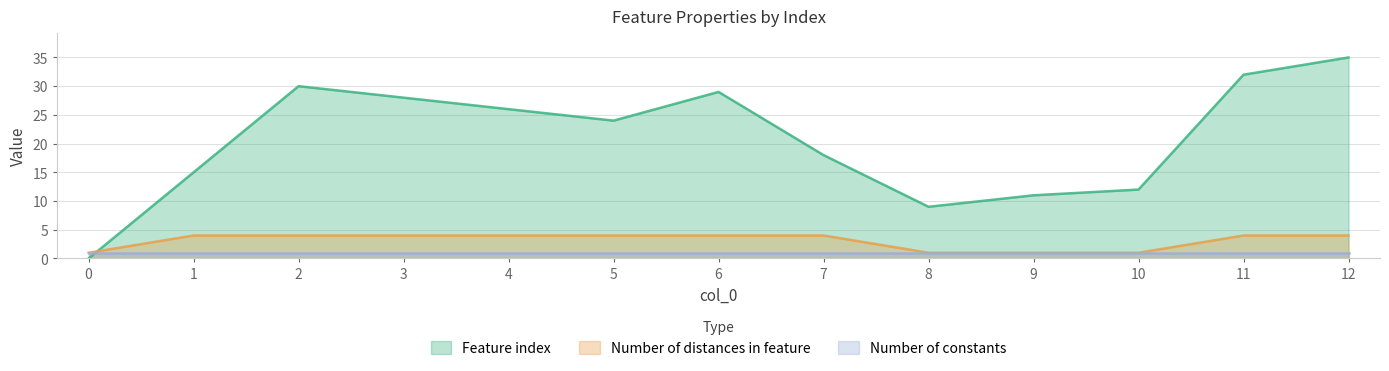

Which series changed the most between 4 and 10?

Feature index